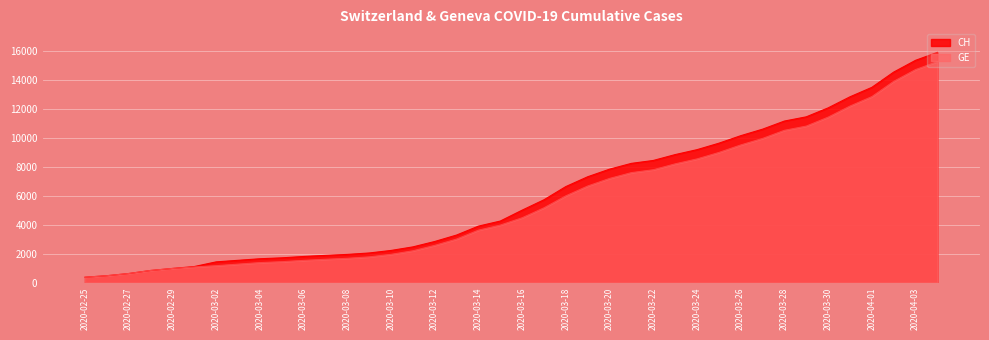

How many lines are shown in the chart?

2